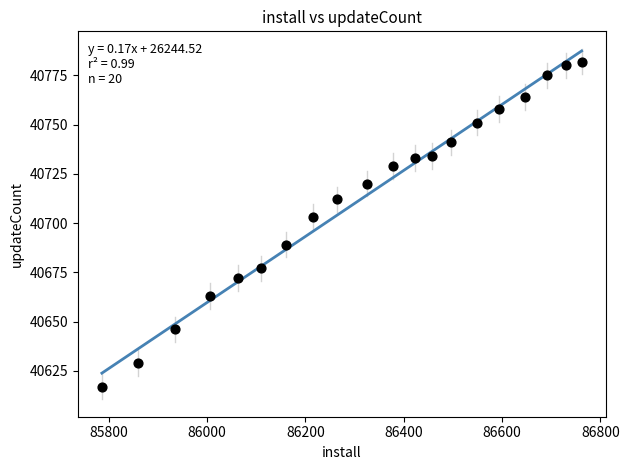

What is the range of X values (max minus min)?

976